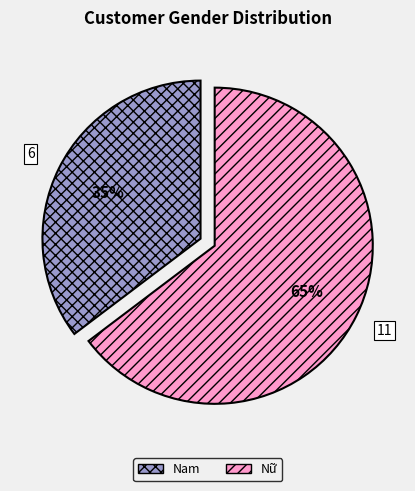

Does Nam represent more than half of the total?

No